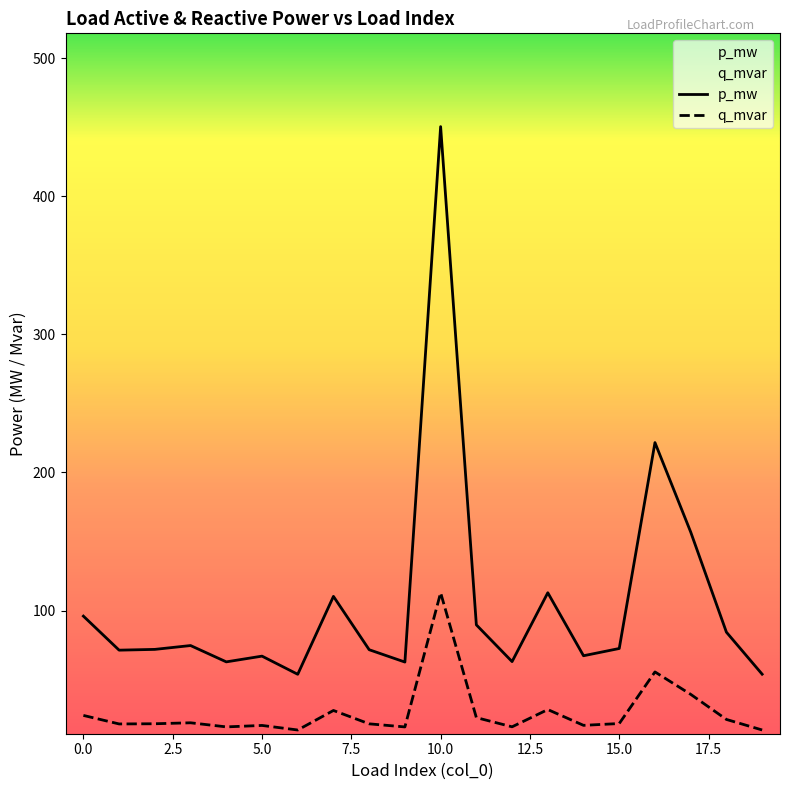

What is the difference between the highest and lowest values at 16?

166.1